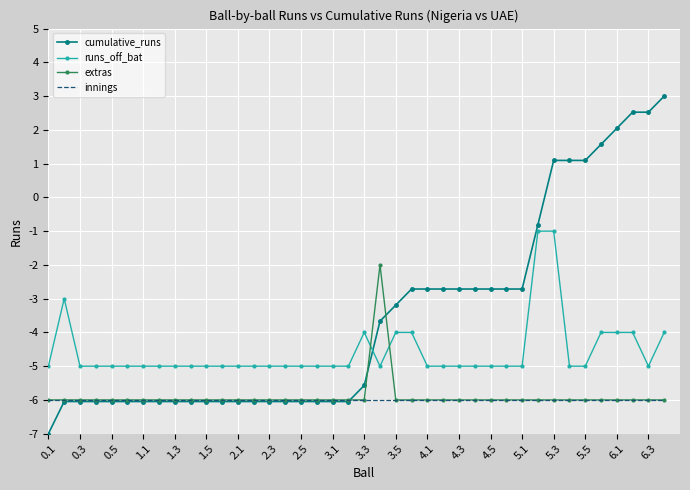

Which series has the largest total across all categories?

cumulative_runs